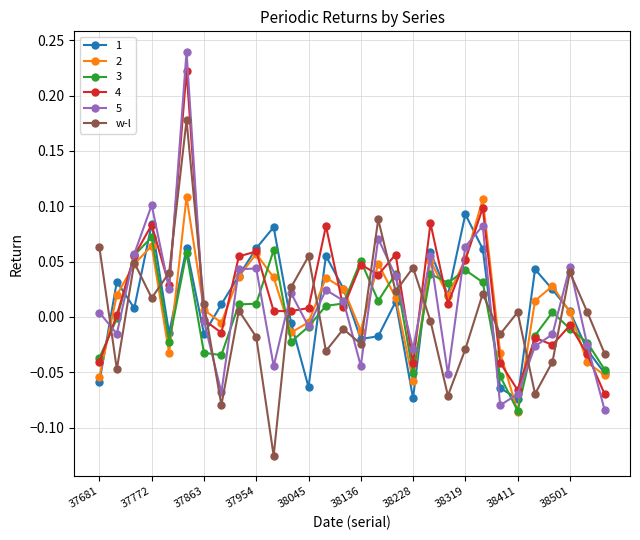

Count the number of categories in the chart.

30